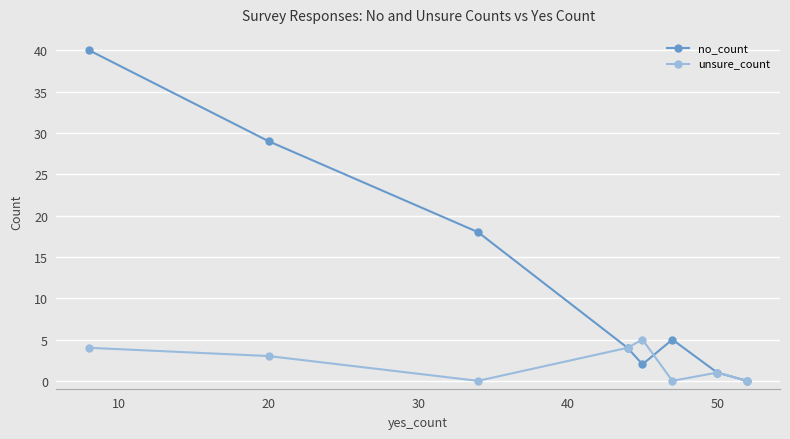

At how many categories does at least one series exceed 28?

2